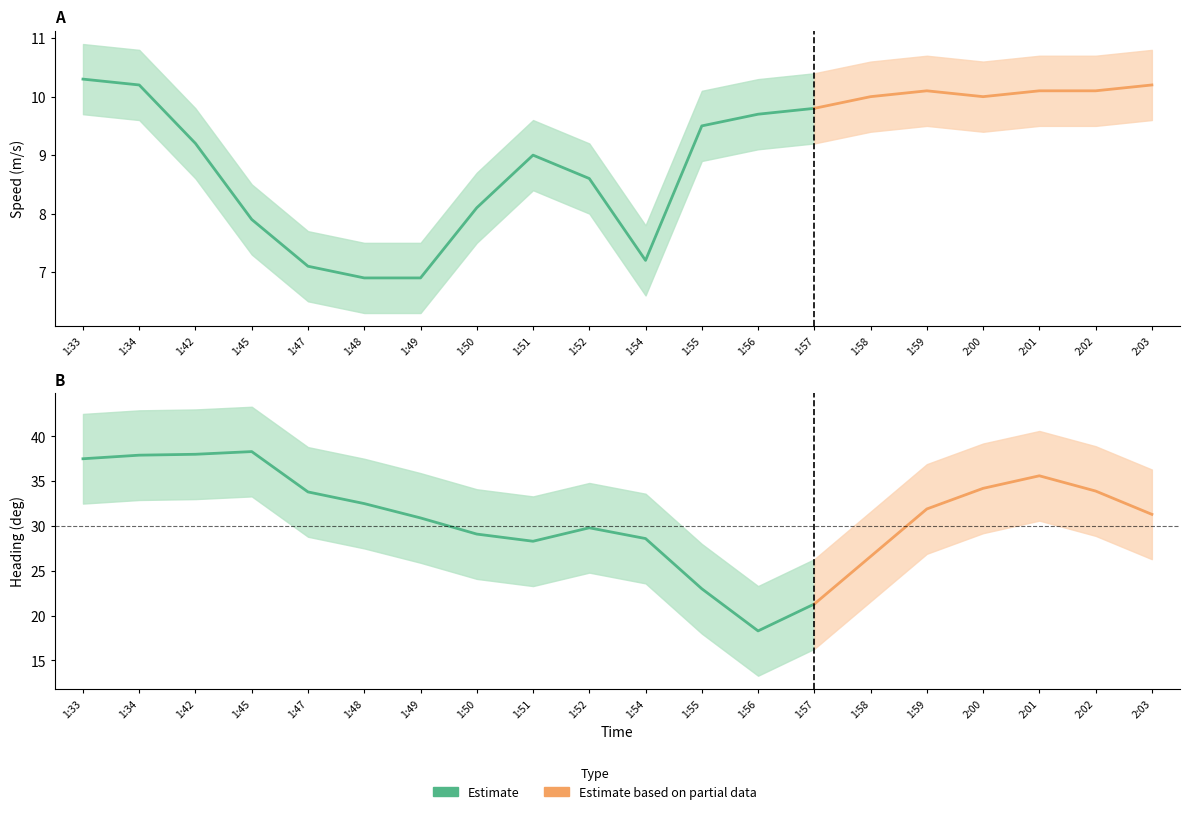

The Heading Lower series shows 13.3 at 1:56. True or false?

True